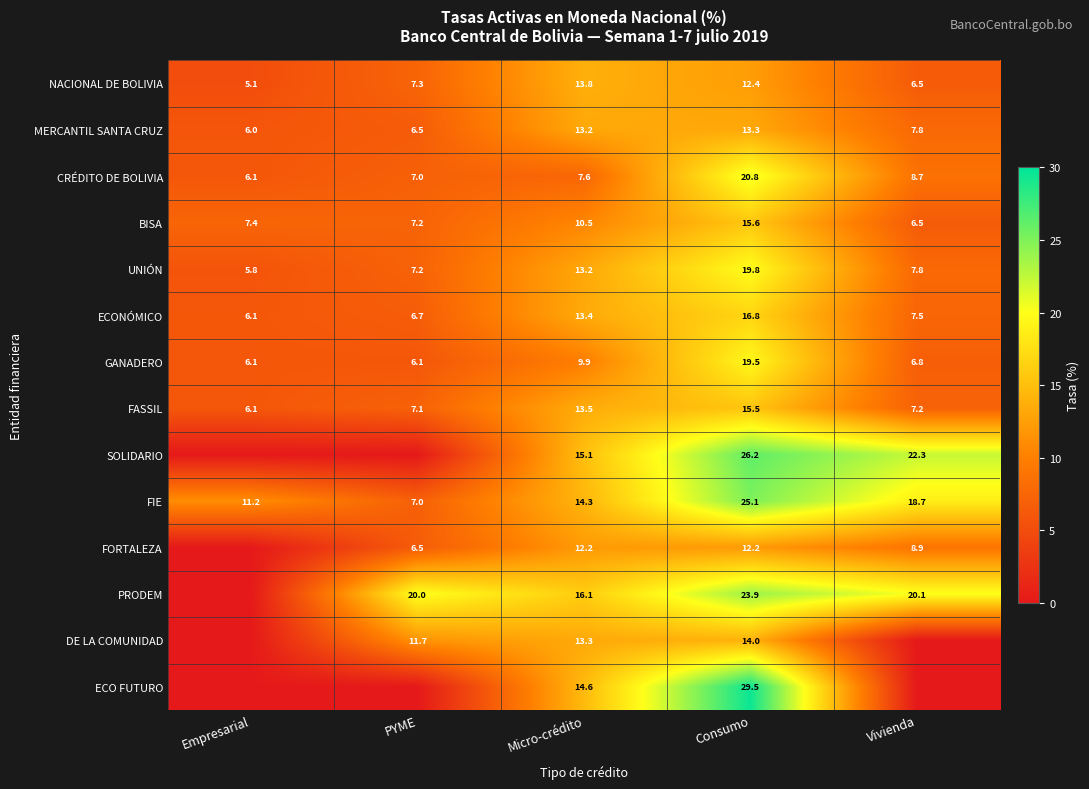

Between Consumo and PYME, which is larger?

Consumo